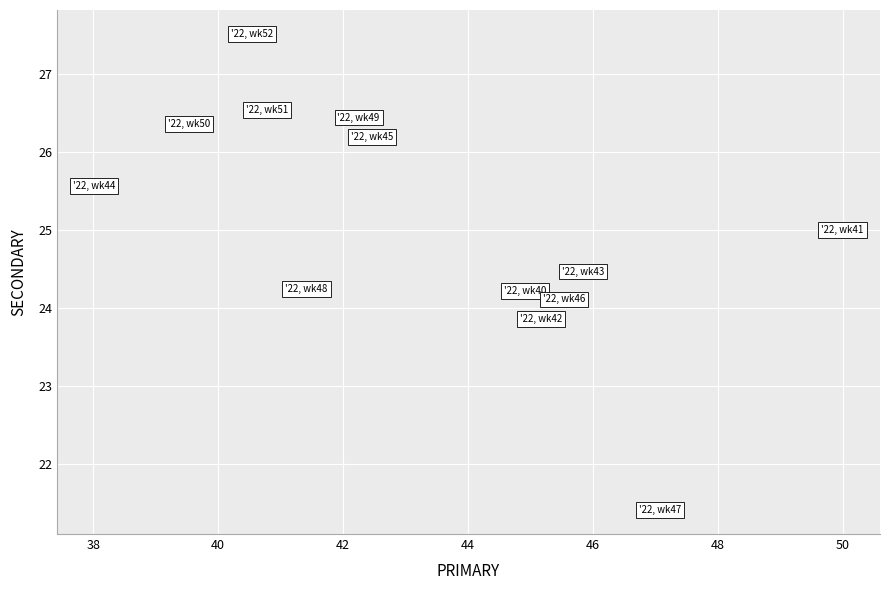

What is the range of X values (max minus min)?

12.0